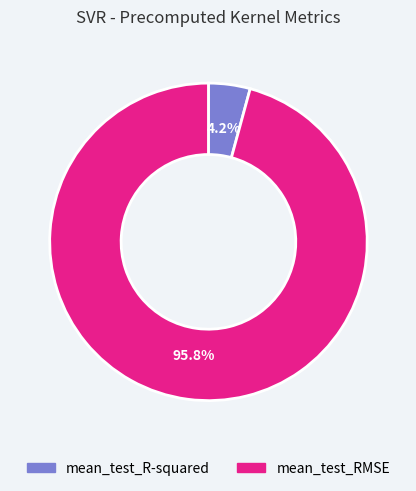

What percentage is the mean_test_R-squared slice, to the nearest percent?

4%